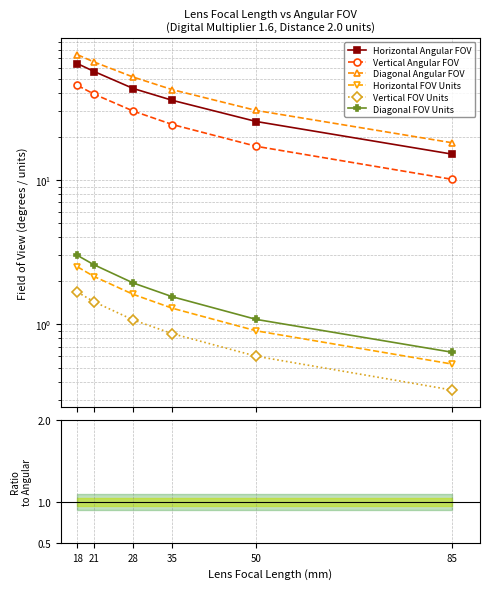

What are all the series names shown in the legend?

Horizontal Angular FOV, Vertical Angular FOV, Diagonal Angular FOV, Horizontal FOV Units, Vertical FOV Units, Diagonal FOV Units